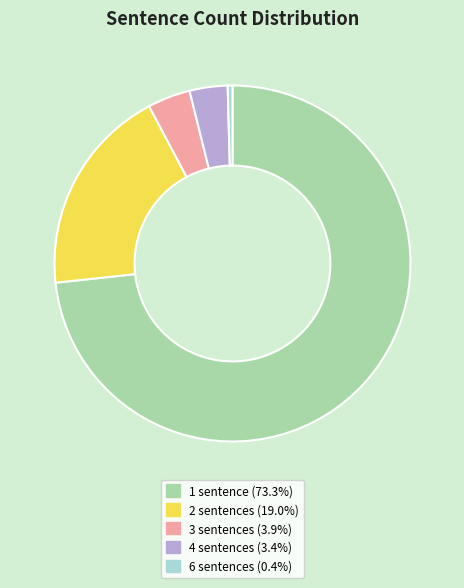

Approximately how many times larger is the value at 3 sentences compared to 6 sentences?

9.0